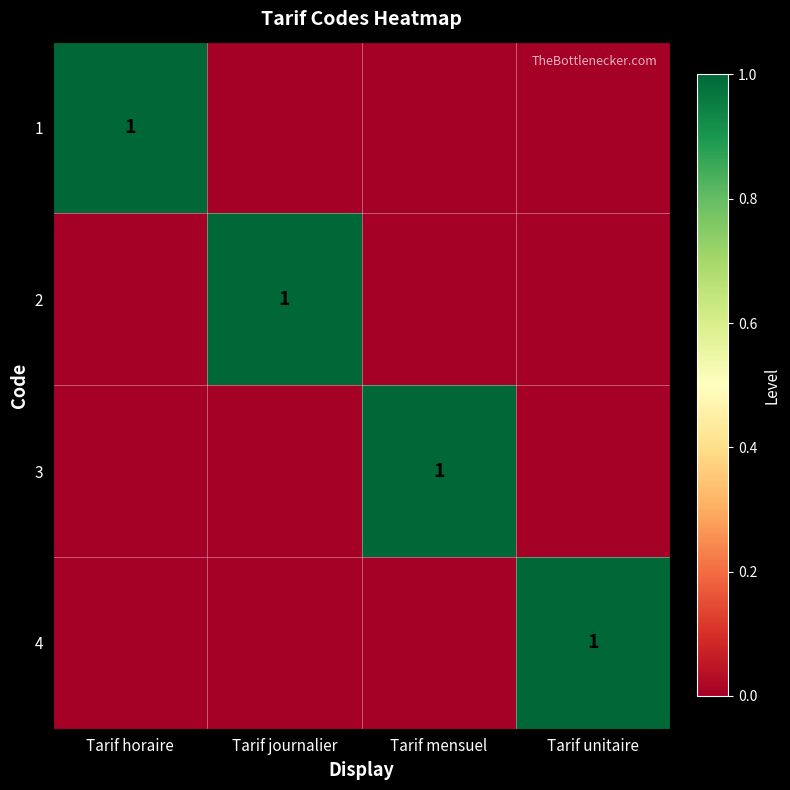

The 2 series shows 2 at Tarif journalier. True or false?

False